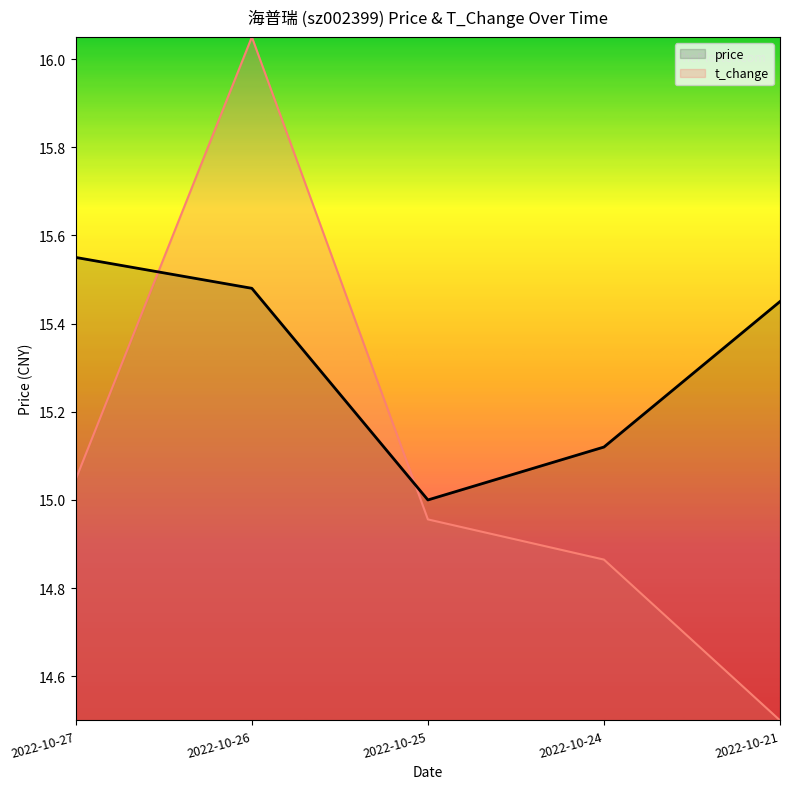

Does the chart display data point markers on the line(s)?

No